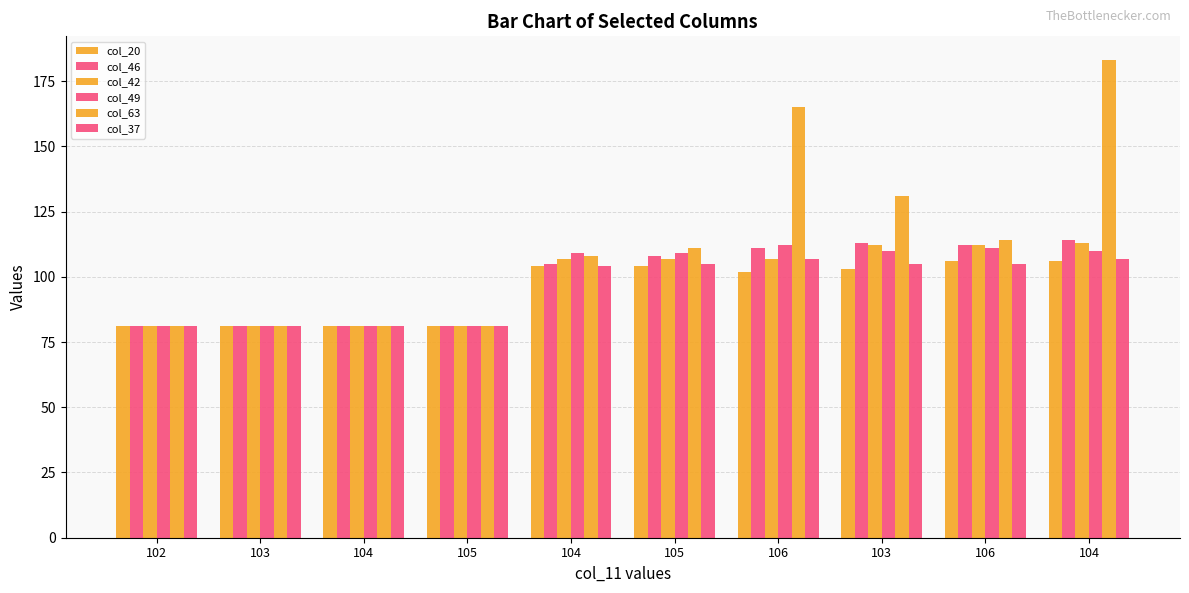

True or false: col_46 has a value of 136 at 105.

False